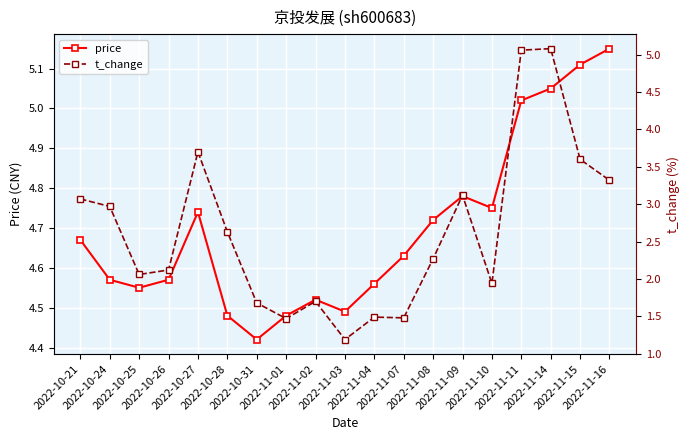

Between 2022-10-31 and 2022-10-21, which is larger?

2022-10-21